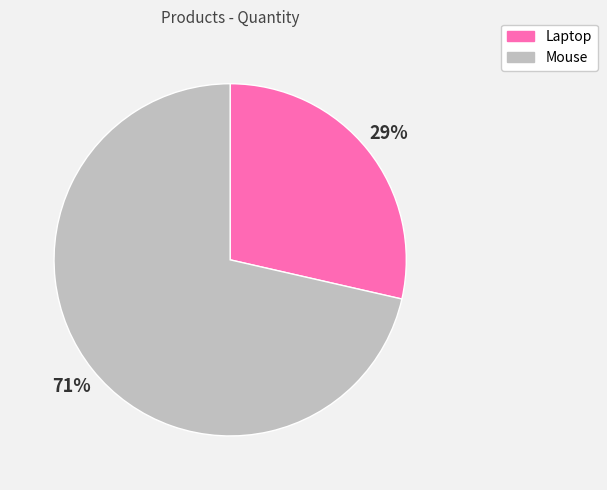

How many segments does this pie chart have?

2